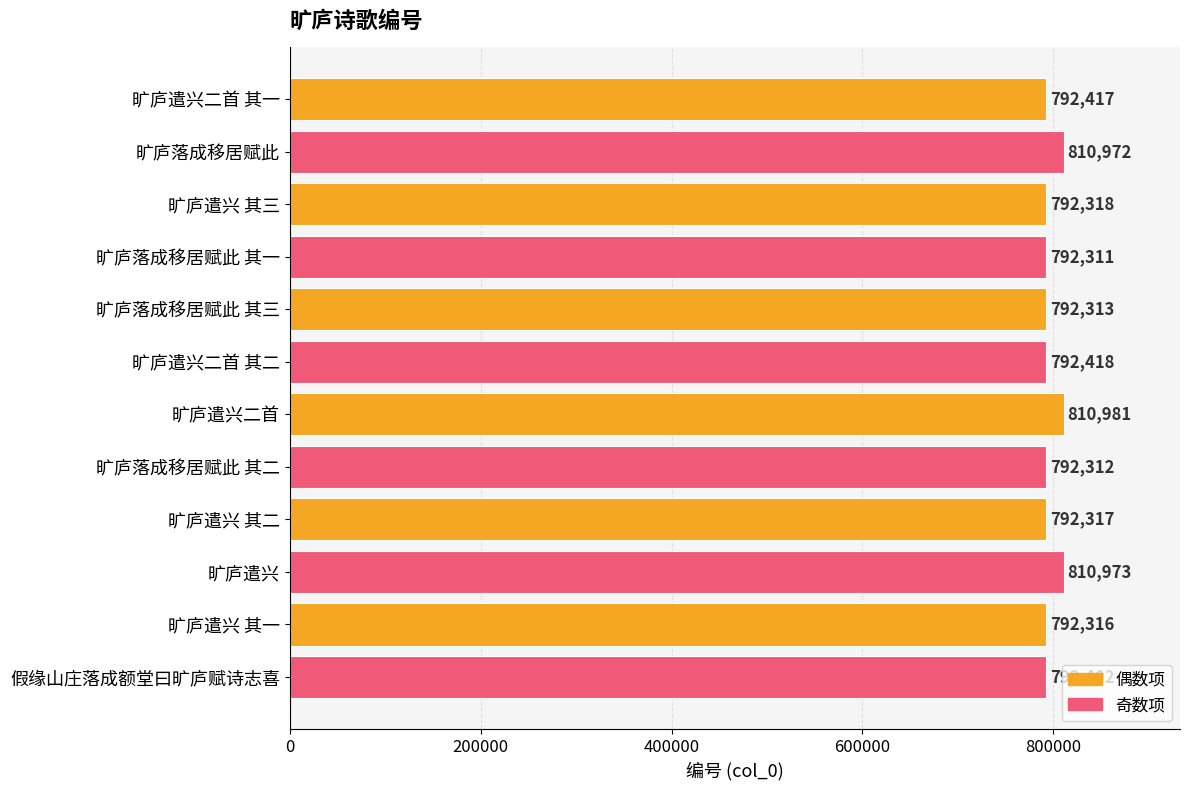

How many distinct data groups are displayed?

1